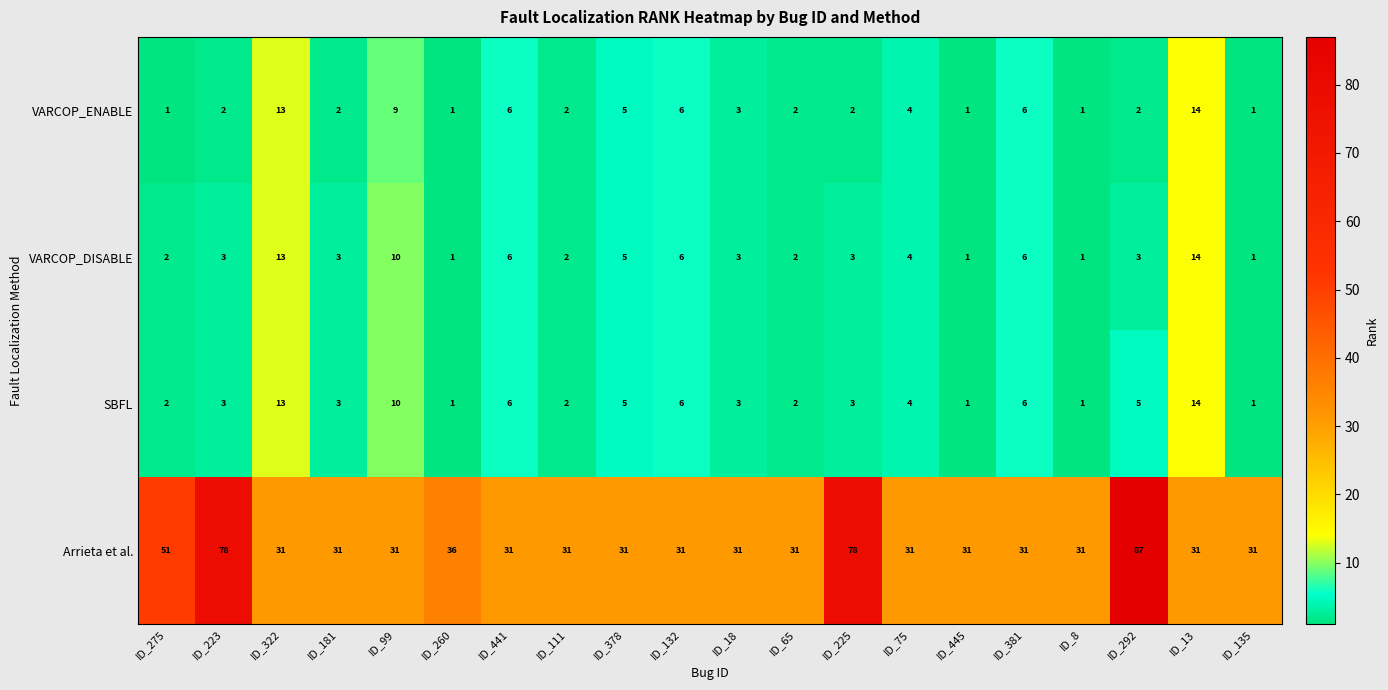

What is the spread (max minus min) of values at ID_135?

30